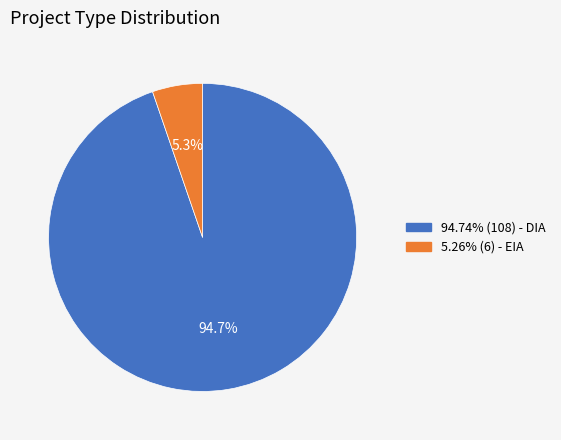

Is there a majority slice in this chart?

Yes